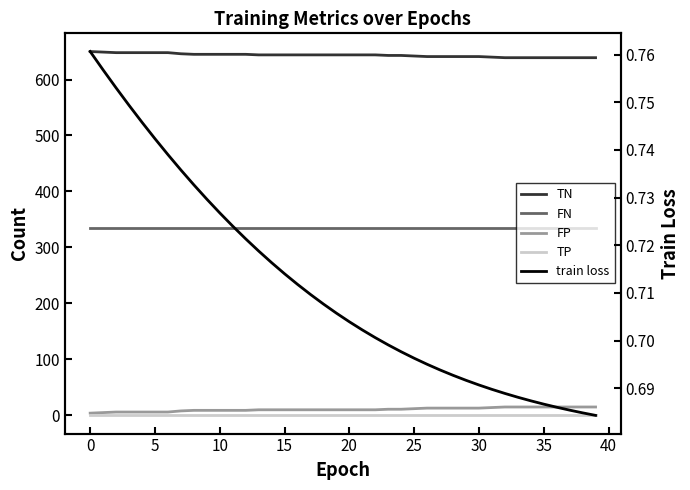

What is the approximate value of train loss at 28?

0.7